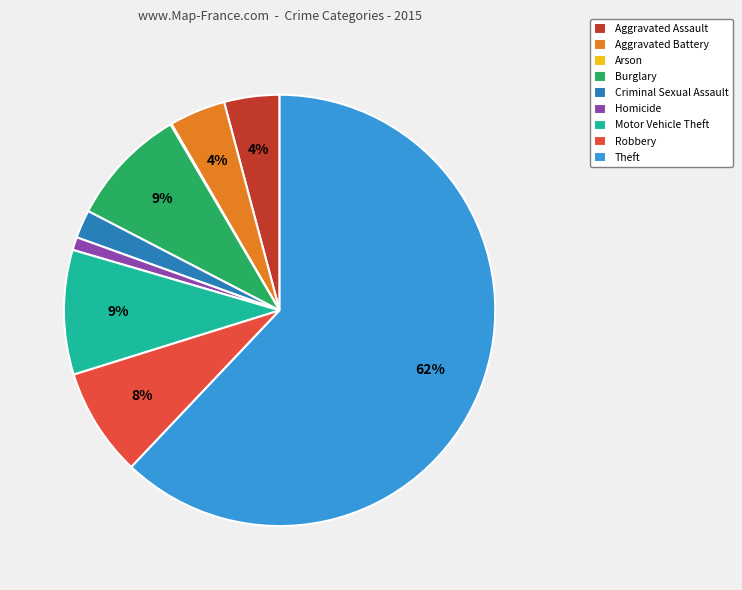

Which slice represents more than half of the pie?

Theft